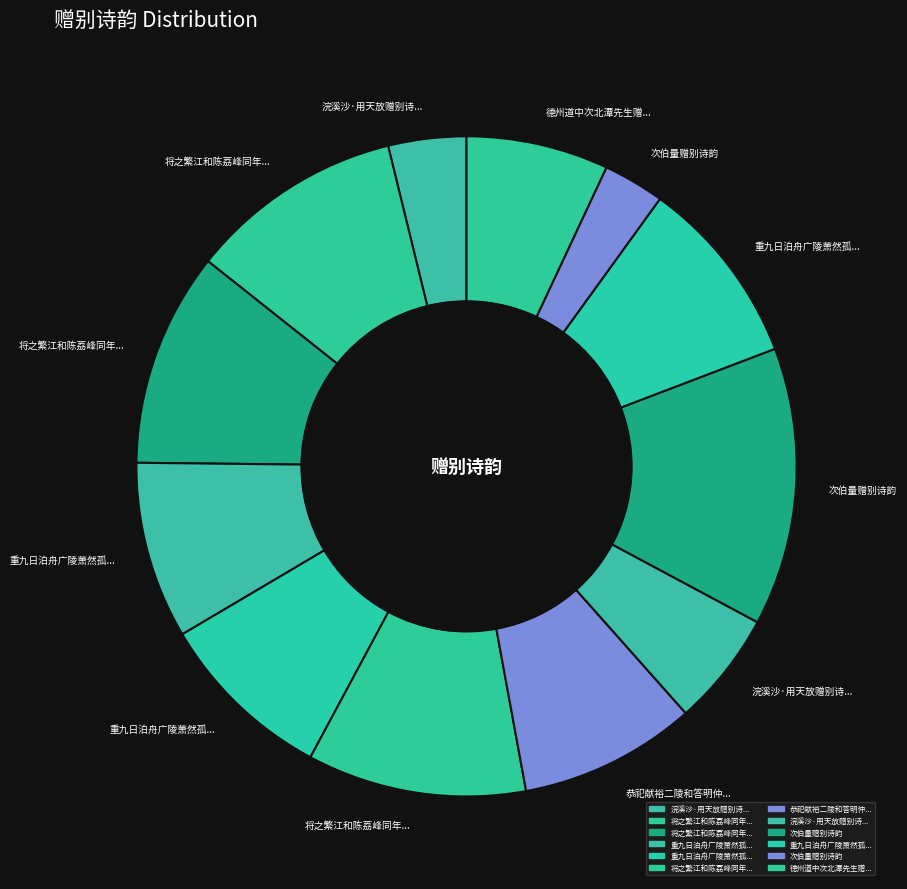

Rank the categories by value from highest to lowest.

次伯量赠别诗韵, 将之繁江和陈荔峰同年赠别诗韵二首, 将之繁江和陈荔峰同年赠别诗韵二首 其二, 将之繁江和陈荔峰同年赠别诗韵二首 其一, 重九日泊舟广陵萧然孤闷有怀阜弟因次其赠别诗韵二首以寄, 恭祀献裕二陵和答明仲赠别诗韵, 重九日泊舟广陵萧然孤闷有怀阜弟因次其赠别诗韵二首以寄 其二, 重九日泊舟广陵萧然孤闷有怀阜弟因次其赠别诗韵二首以寄 其一, 德州道中次北潭先生赠别诗韵, 浣溪沙·用天放赠别诗韵, 浣溪沙·用天放赠别诗韵, 次伯量赠别诗韵